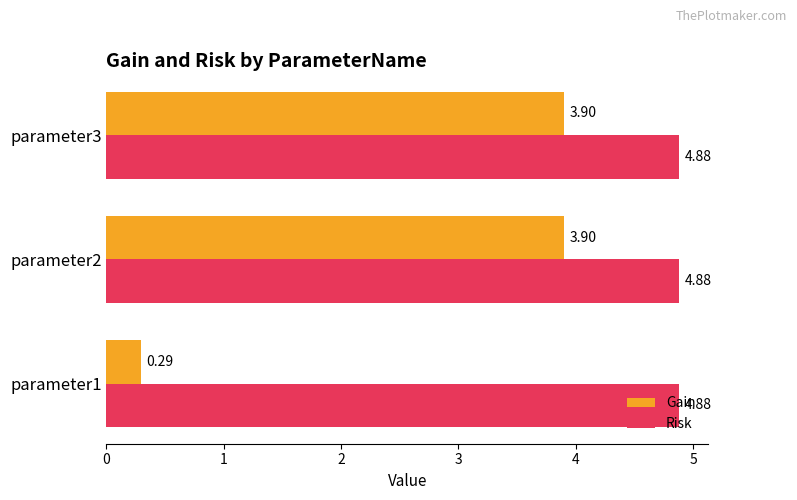

Which series has the largest total across all categories?

Risk